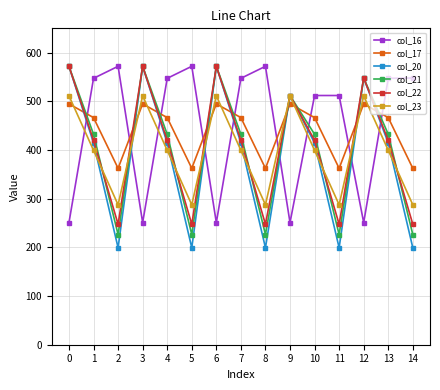

What is the average value of the col_22 series?

407.5